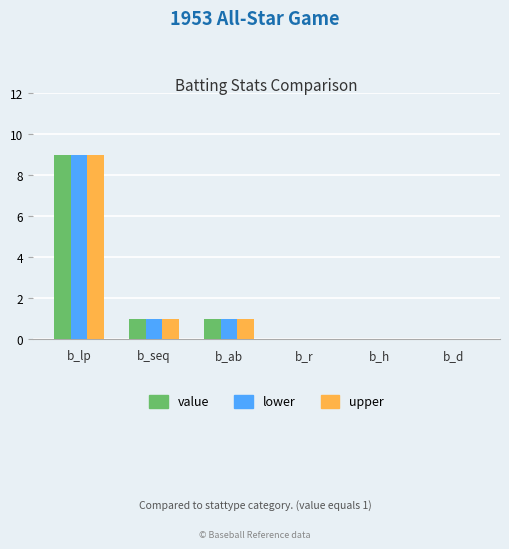

What are all the series names shown in the legend?

value, lower, upper